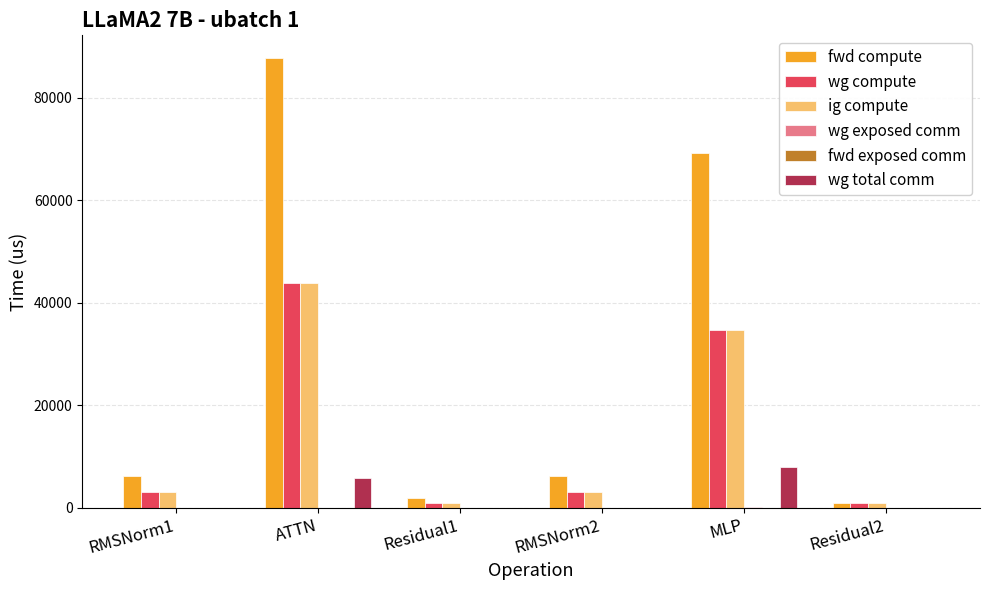

Read the ig compute value at Residual2.

932.0